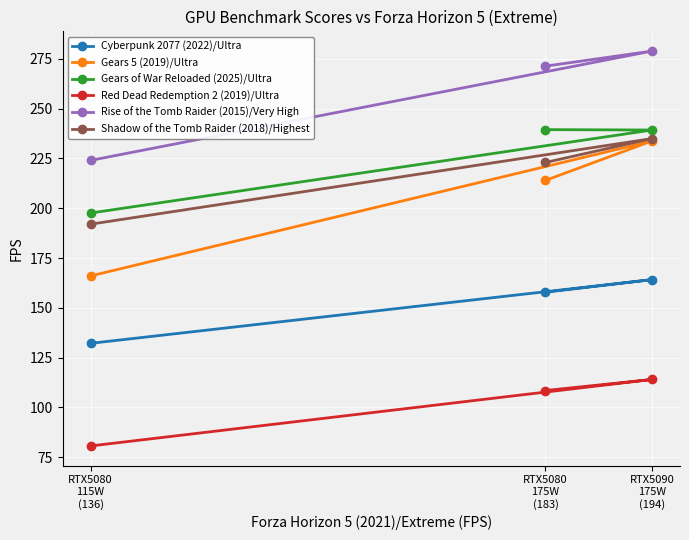

How many series are shown in this chart?

6